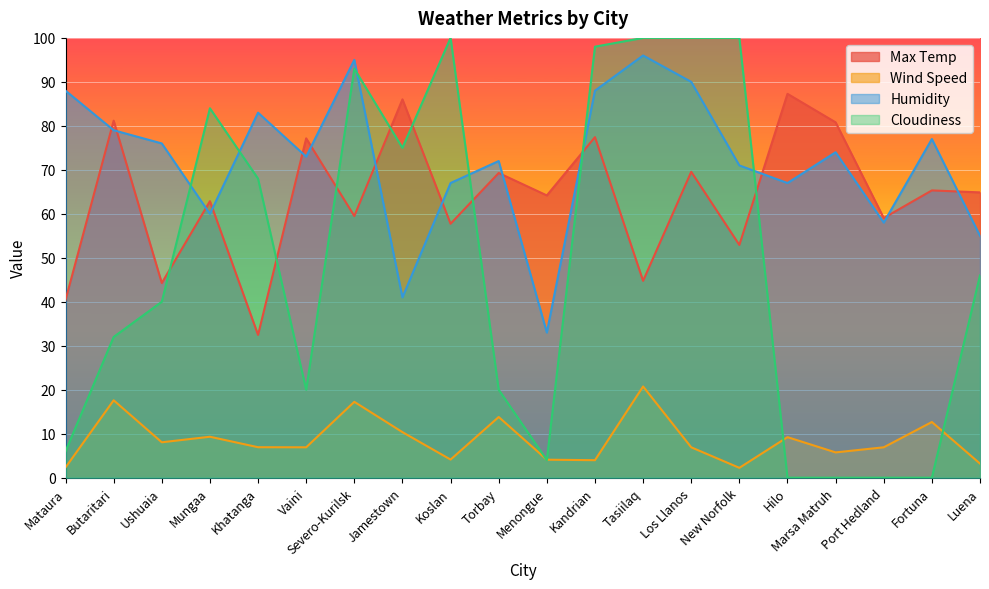

Which has a higher value, Port Hedland or Menongue?

Menongue